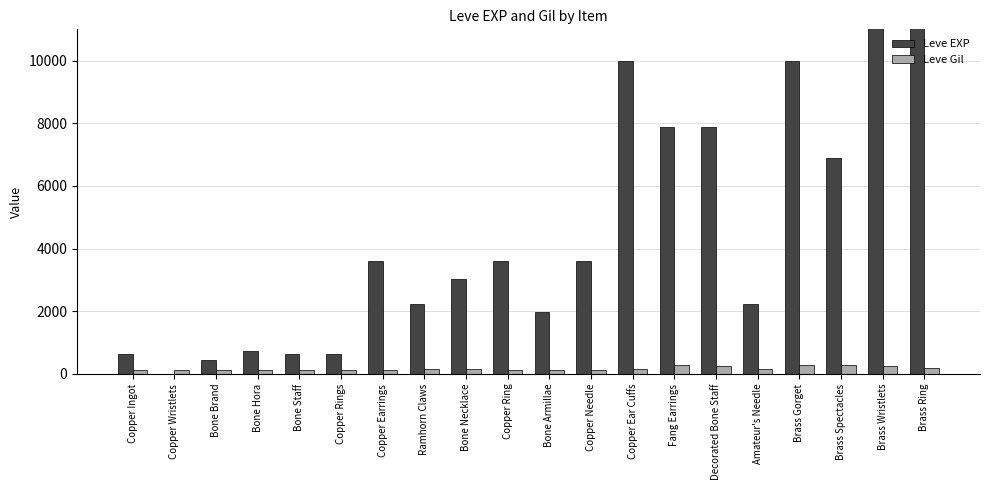

At which label is Leve EXP closest to 9455?

Copper Ear Cuffs